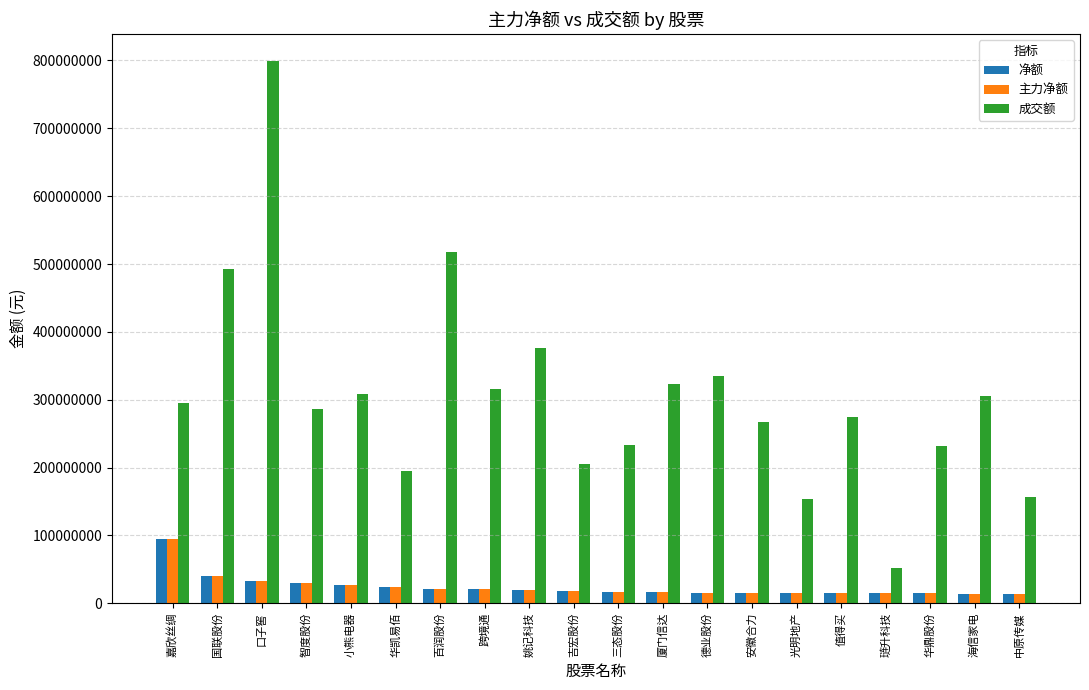

At which category is the sum across all series the highest?

口子窖